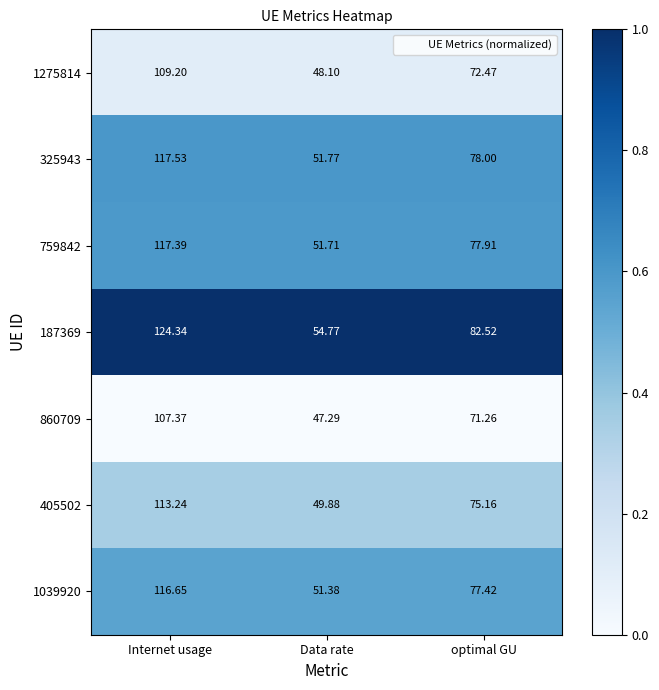

At which label does 405502 reach its peak?

Internet usage